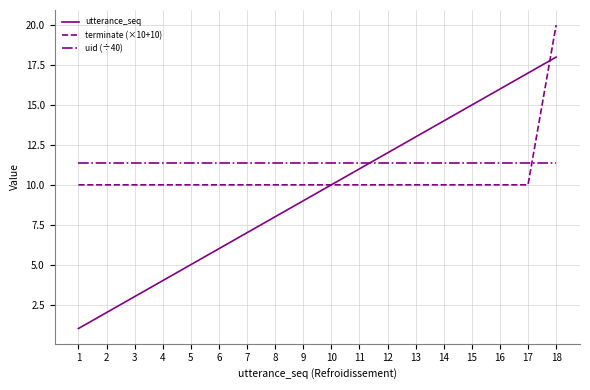

At which category does the chart reach its peak across all series?

18